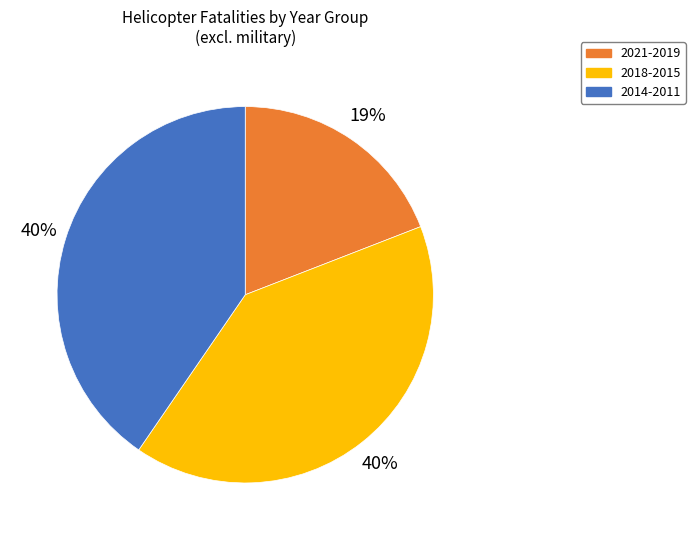

Do 2014-2011 and 2021-2019 together represent more than half of the pie?

Yes